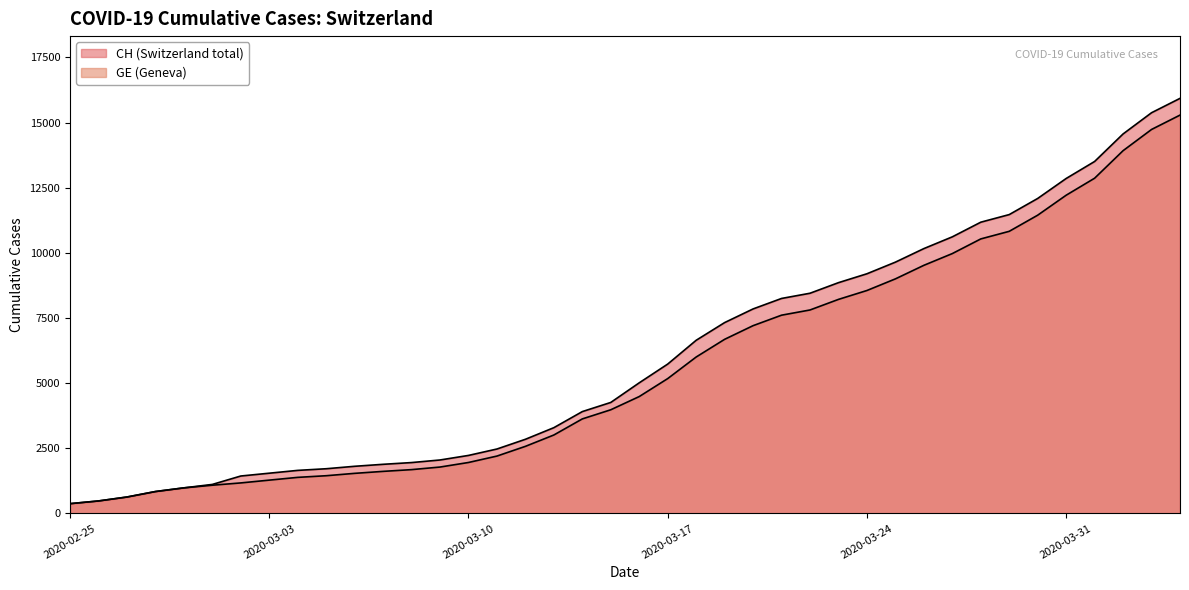

True or false: GE and CH cross at least once.

False